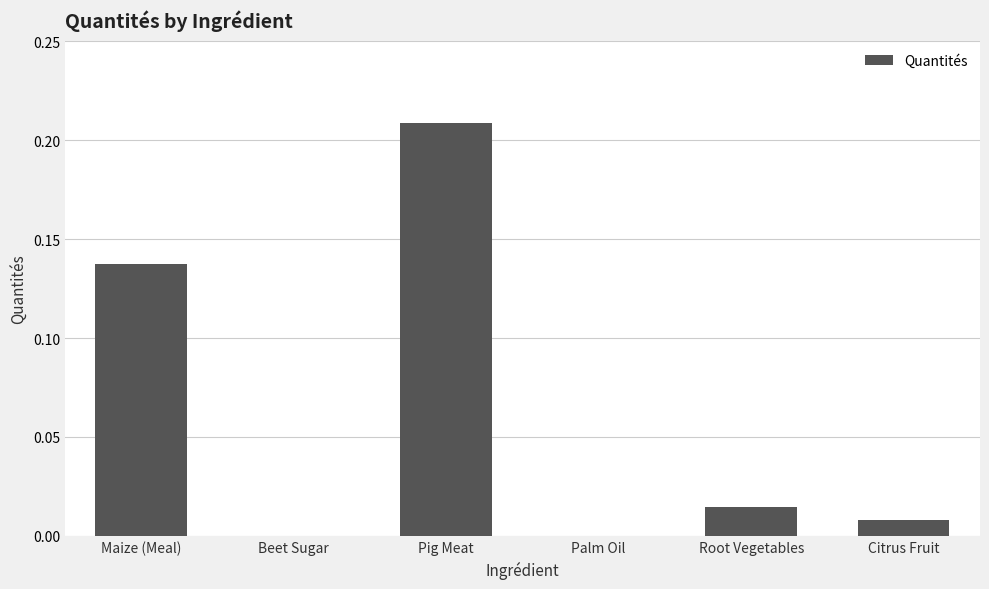

Does the chart contain stacked bars?

No